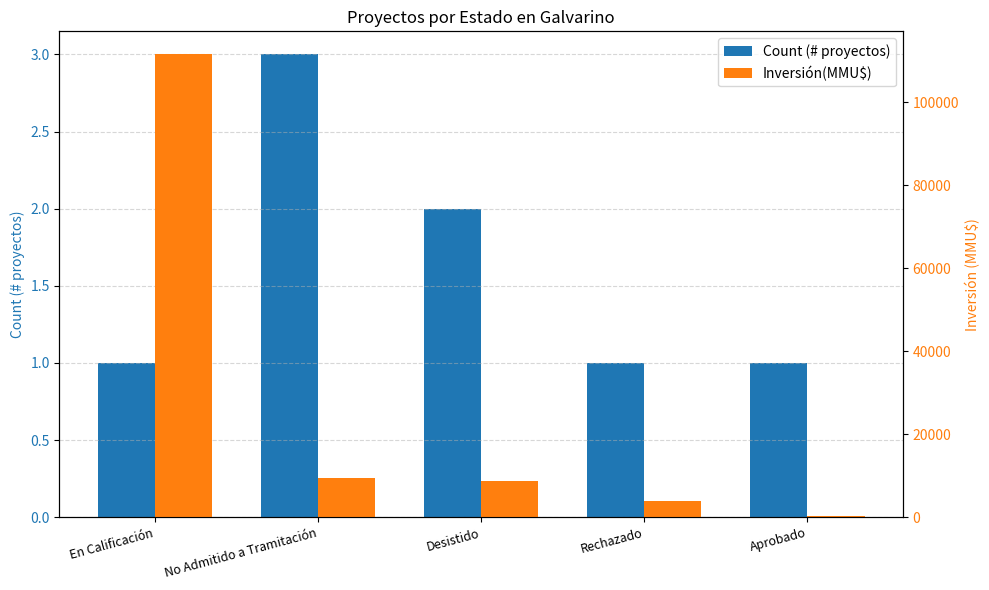

Read the Inversión(MMU$) value at No Admitido a Tramitación, to the nearest 100.

9400